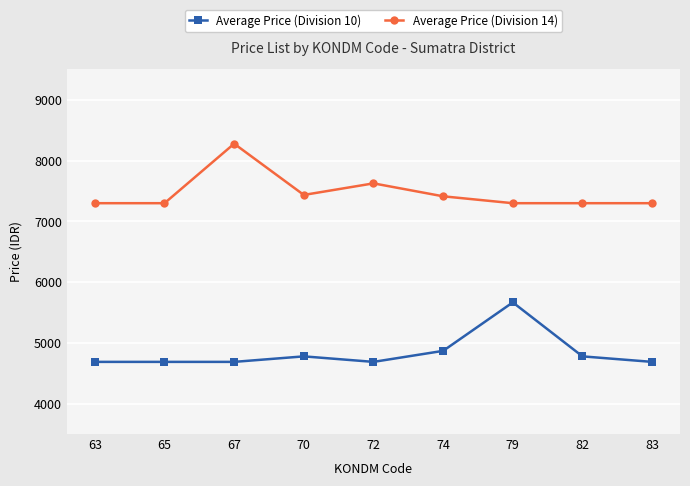

What is the difference between the highest and lowest values at 74?

2543.1